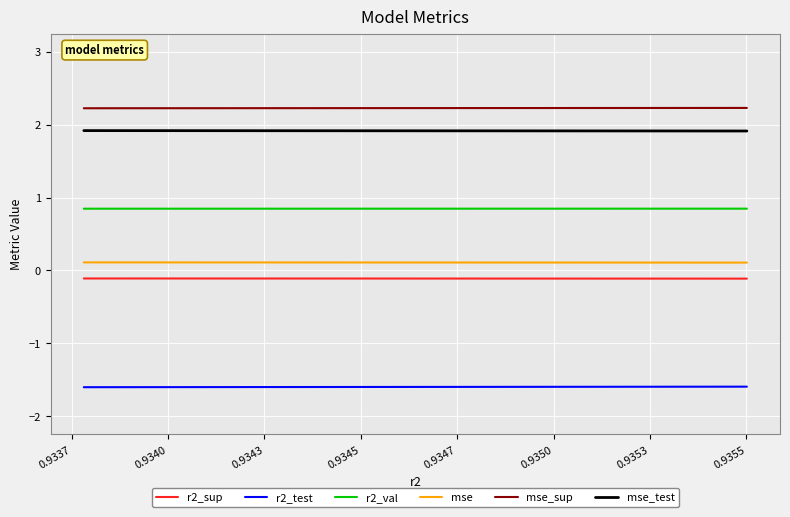

List the series in order of their peak value, highest first.

mse_sup, mse_test, r2_val, mse, r2_sup, r2_test